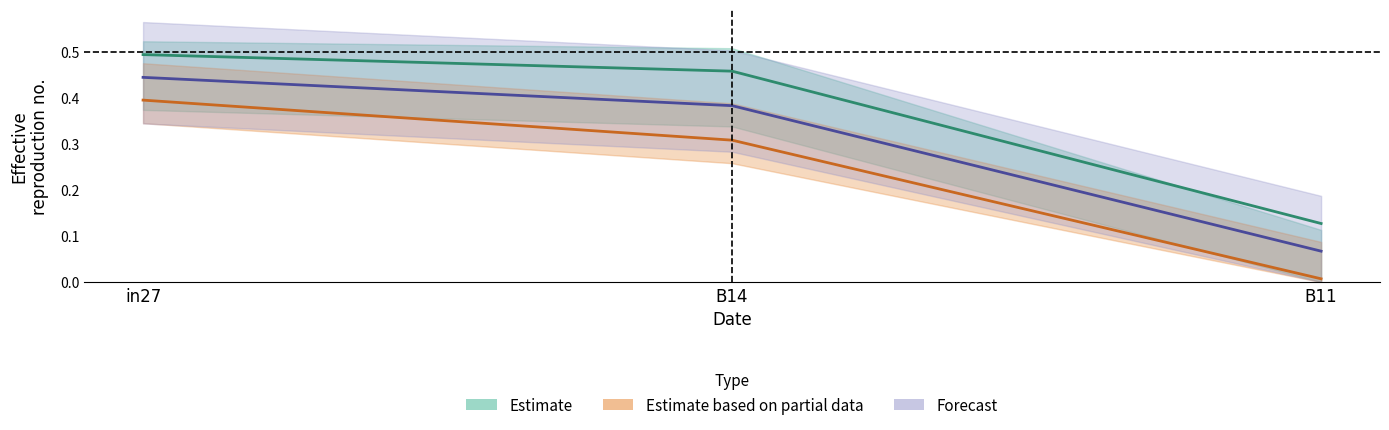

How many job11_scenario0_26 values are between 0 and 1?

3